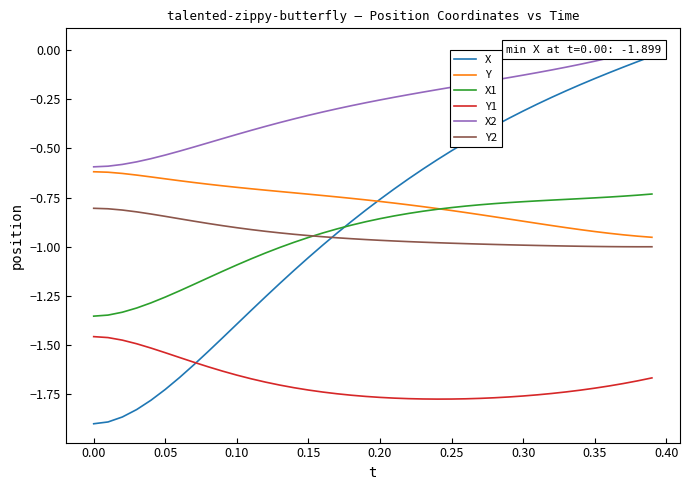

True or false: Y1 and Y cross at least once.

False